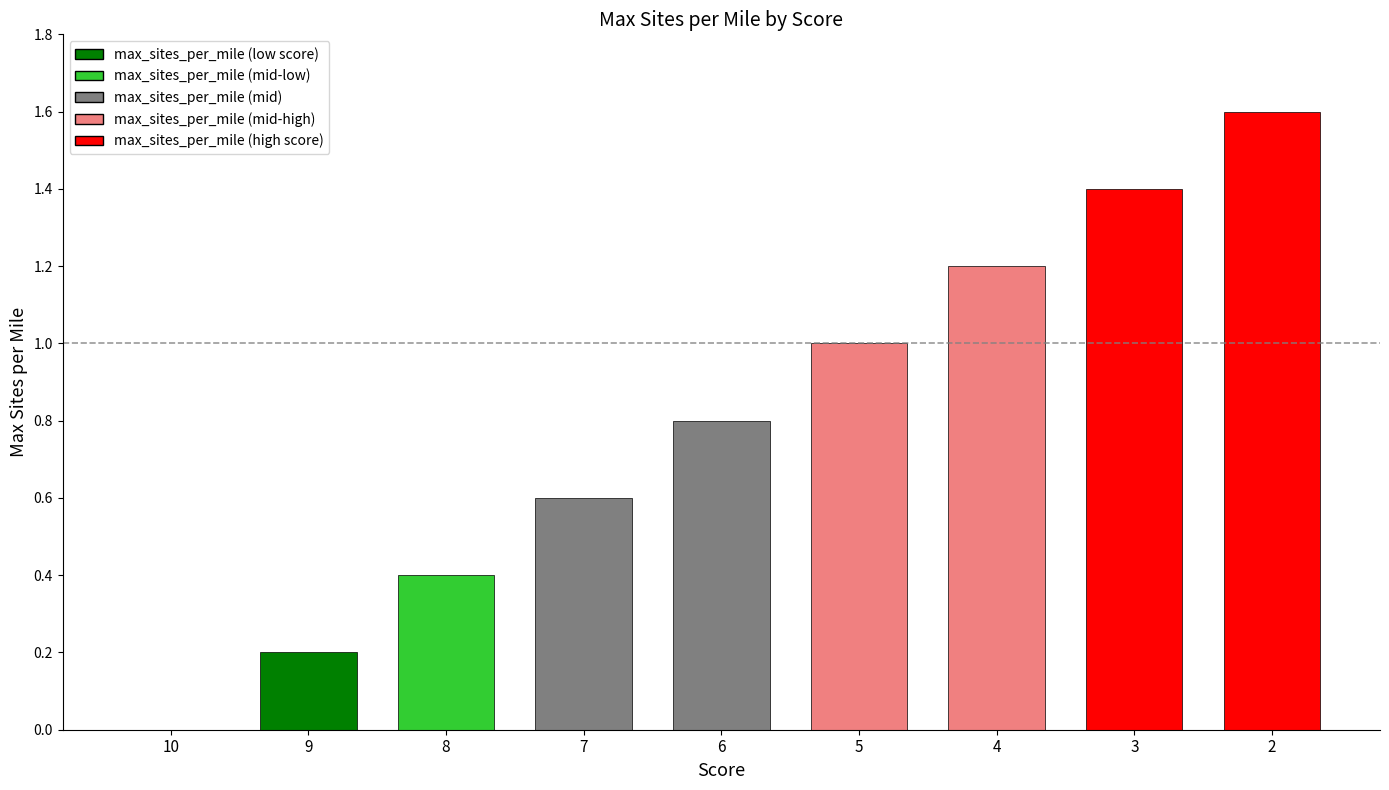

Between 6 and 7, which is larger?

6